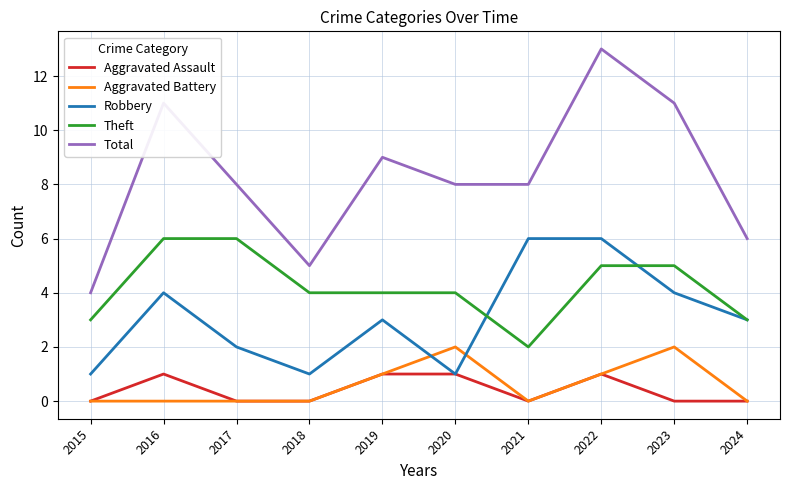

Which category has the lowest value in the Theft series?

2021